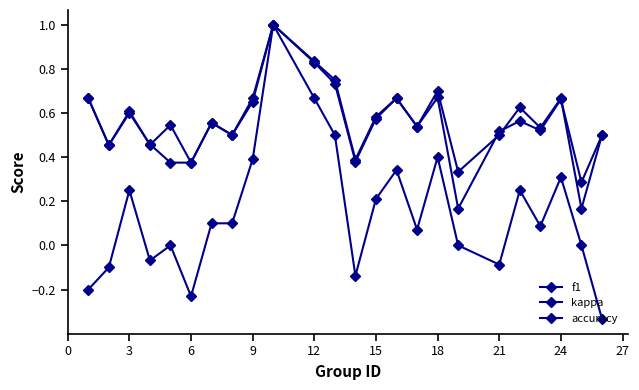

True or false: kappa and accuracy cross at least once.

False